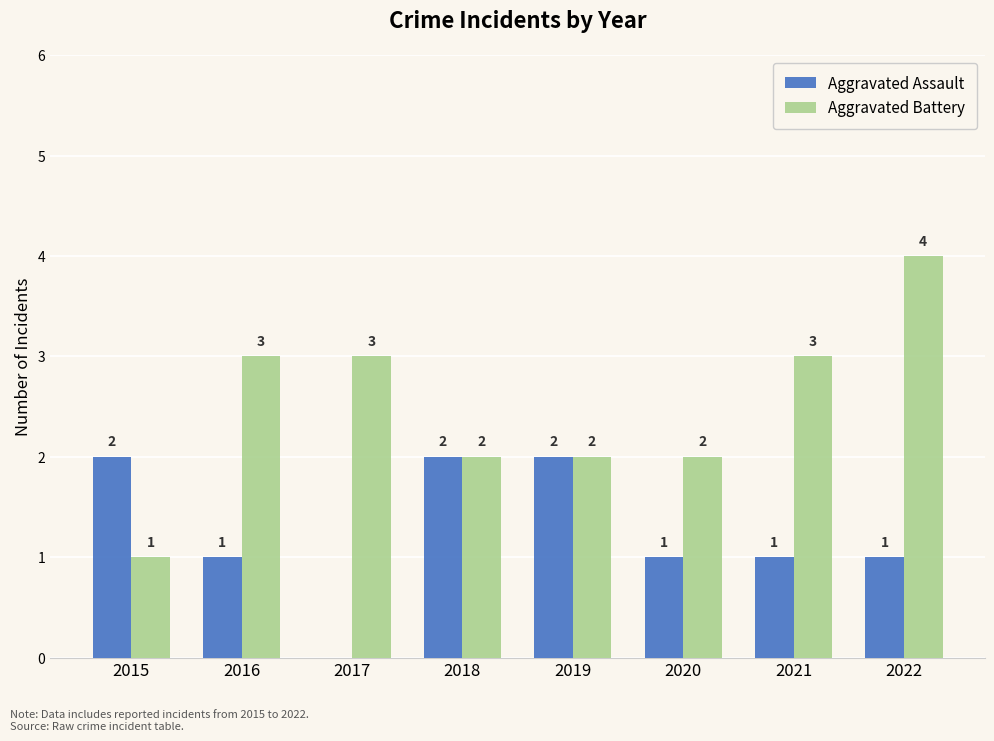

How many categories are shown in the chart?

8